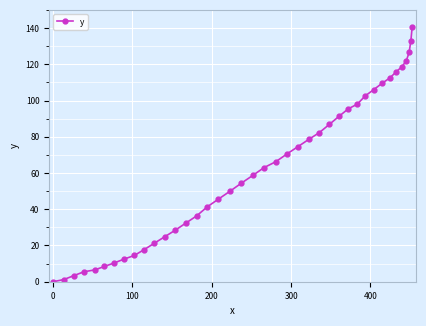

What is the difference between the maximum and minimum values?

140.4